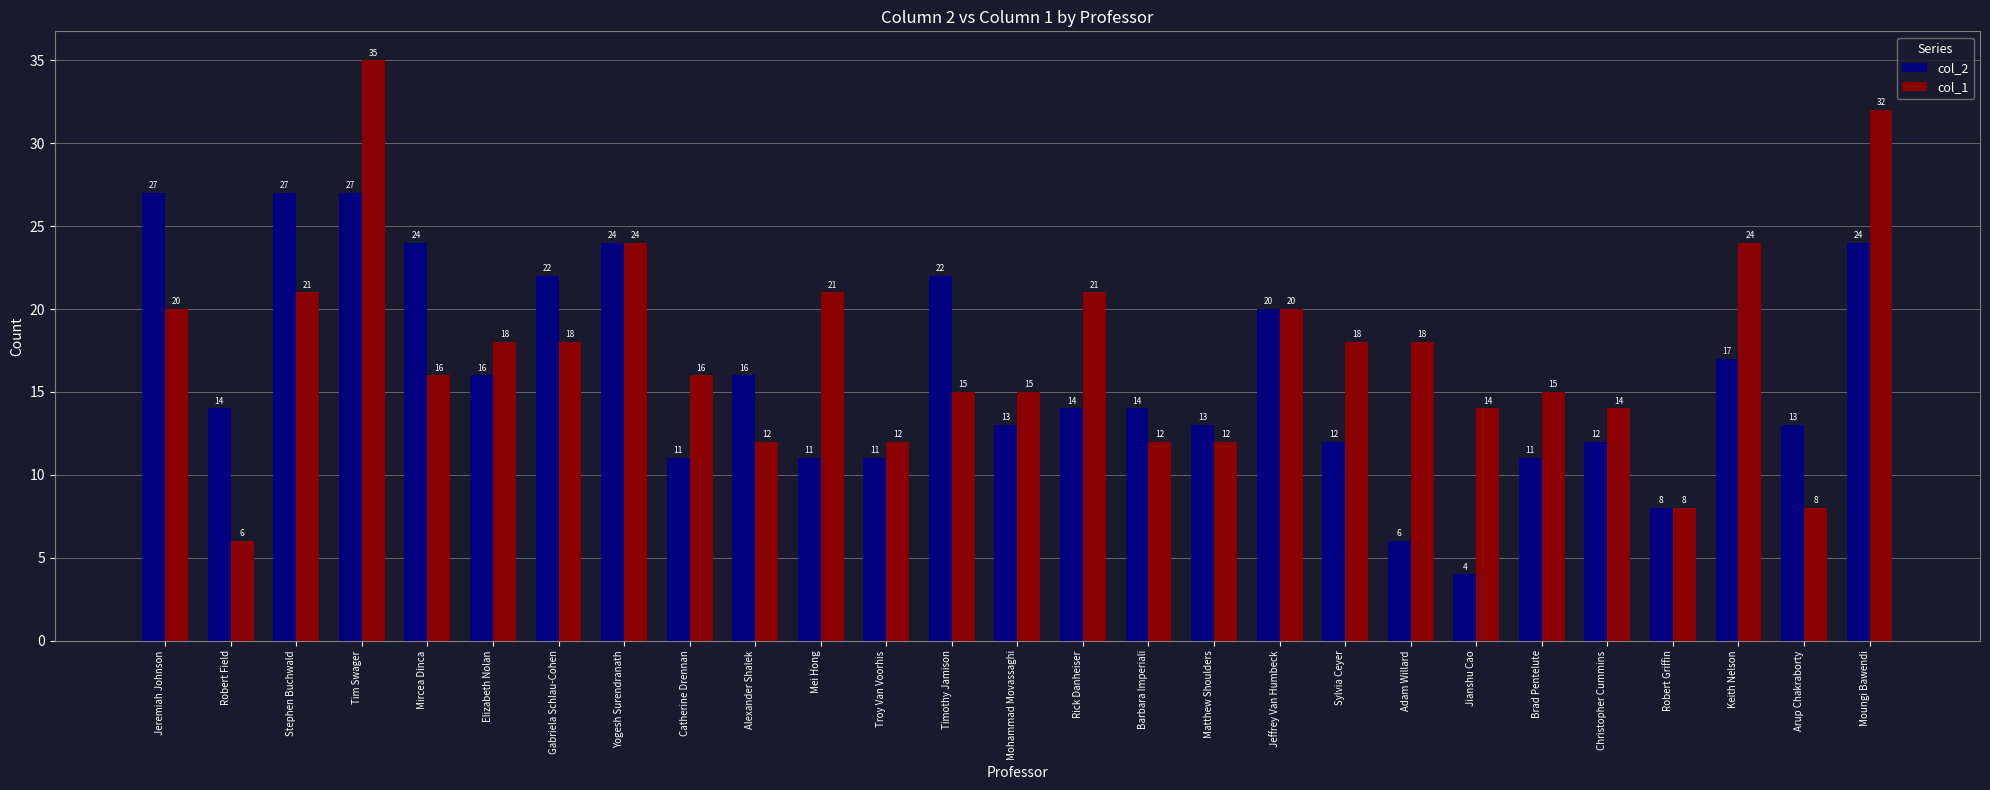

How many data points does each series have?

27